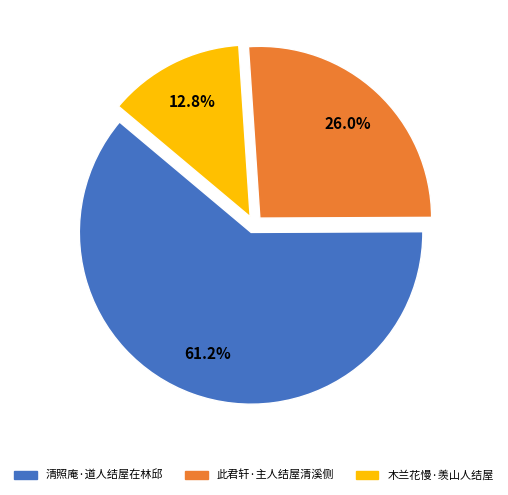

To the nearest percent, what is the difference between the 木兰花慢·羡山人结屋 and 此君轩·主人结屋清溪侧 slice percentages?

13%